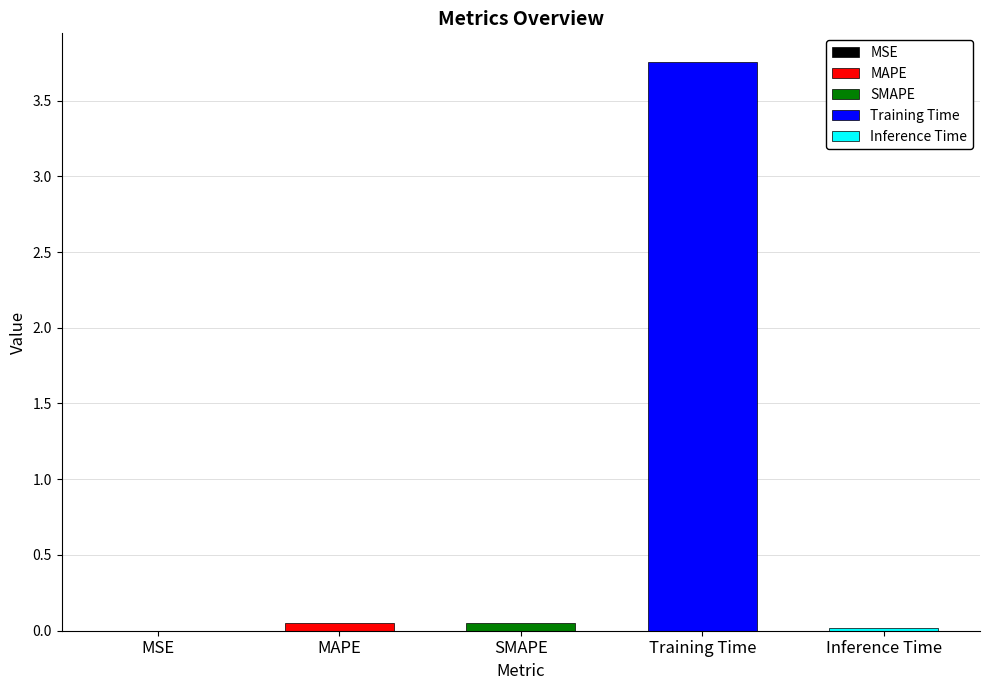

Reading left to right, what are all the values shown in this chart?

0.0	0.1	0.0	3.8	0.0